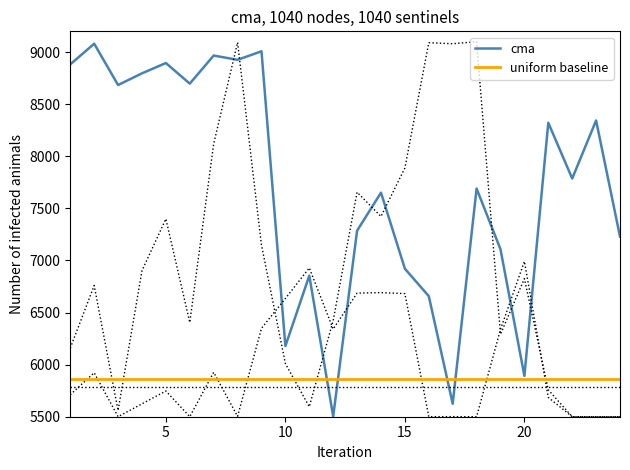

What is the highest value of the cma series?

9081.2